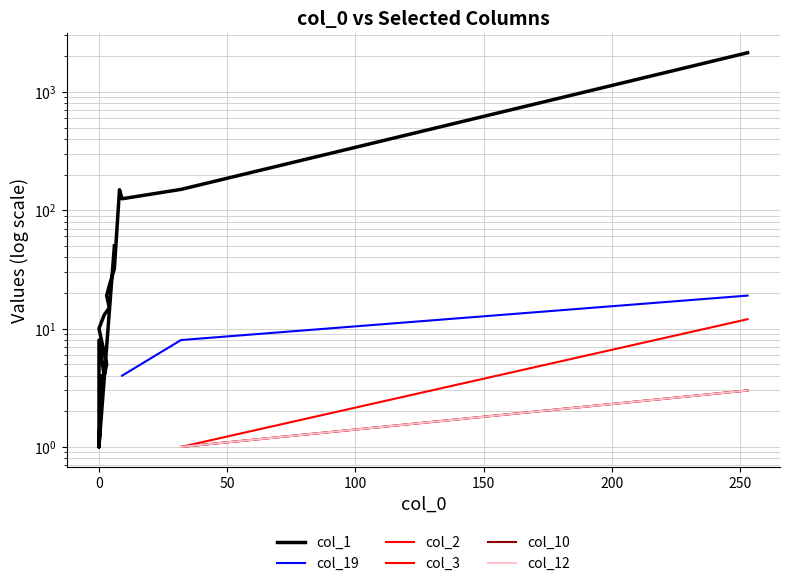

What is the difference between the maximum and minimum values in the col_1 series?

2141.0